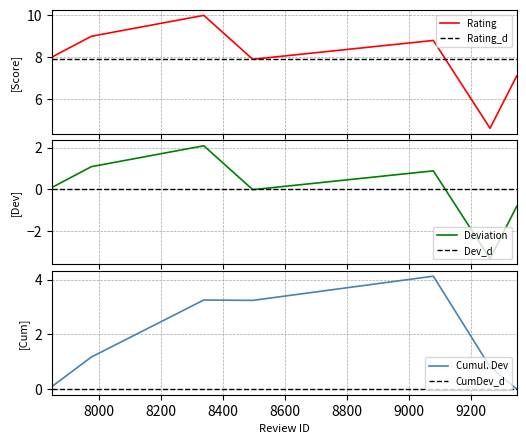

Where is the data nearest to the value 7?

9348